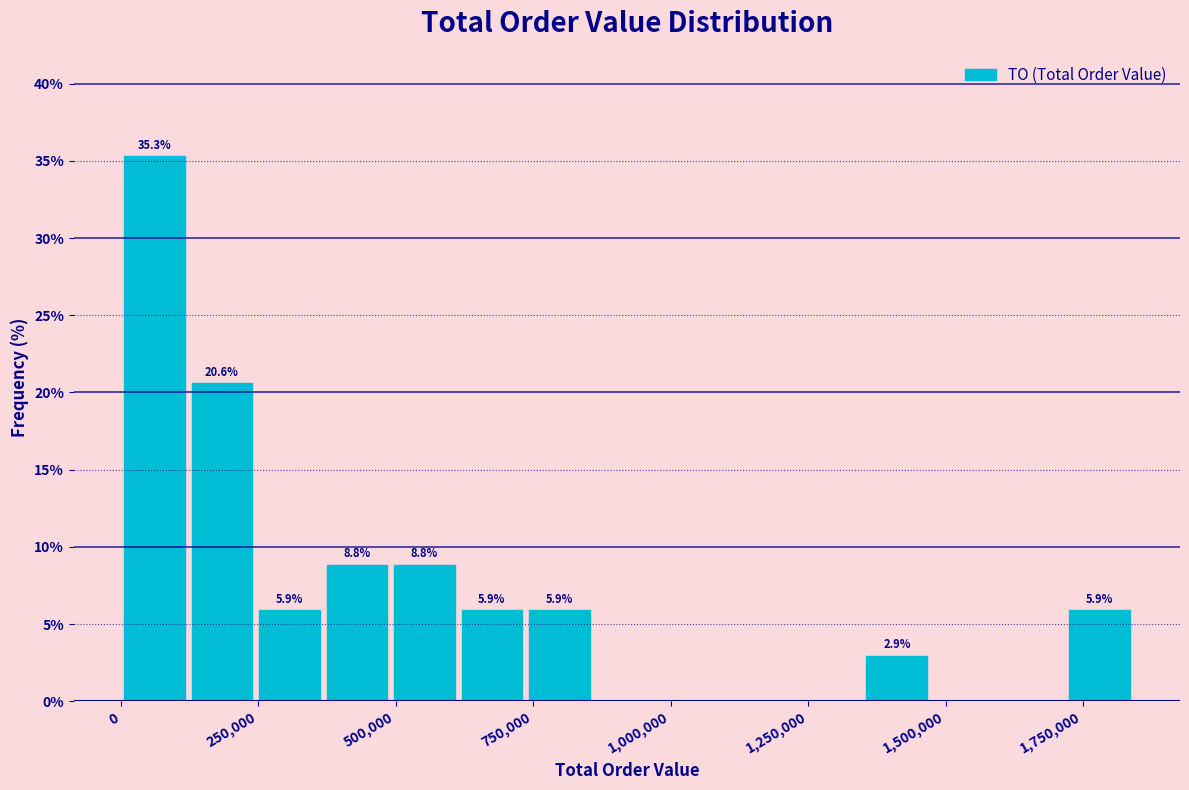

Around what value on the x-axis is the tallest bar? Give the approximate position of its centre, as read against the axis.

50000